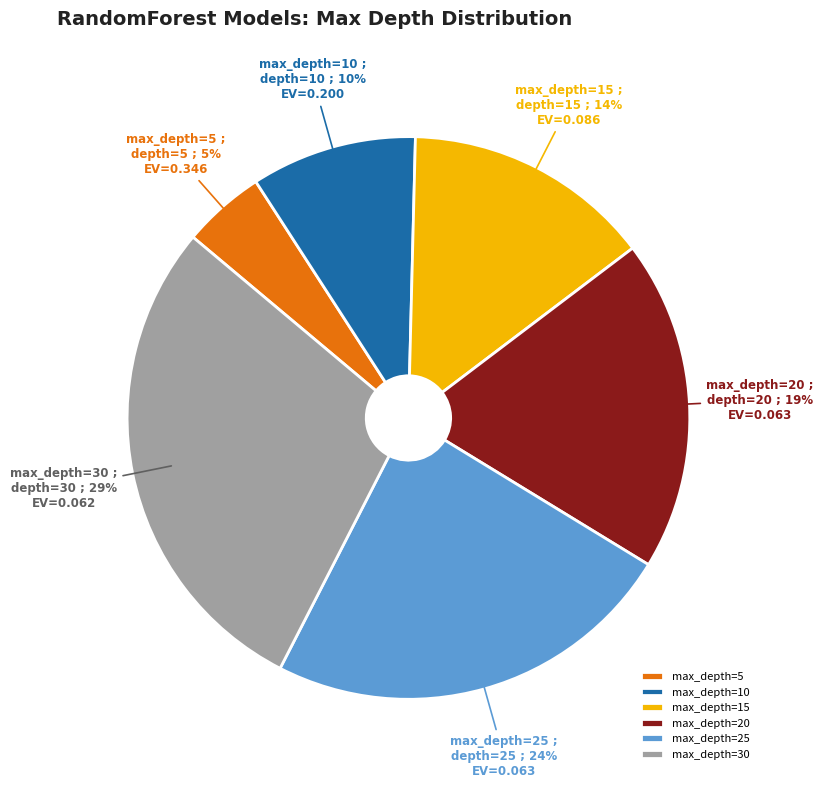

How many slices are in this pie chart?

6